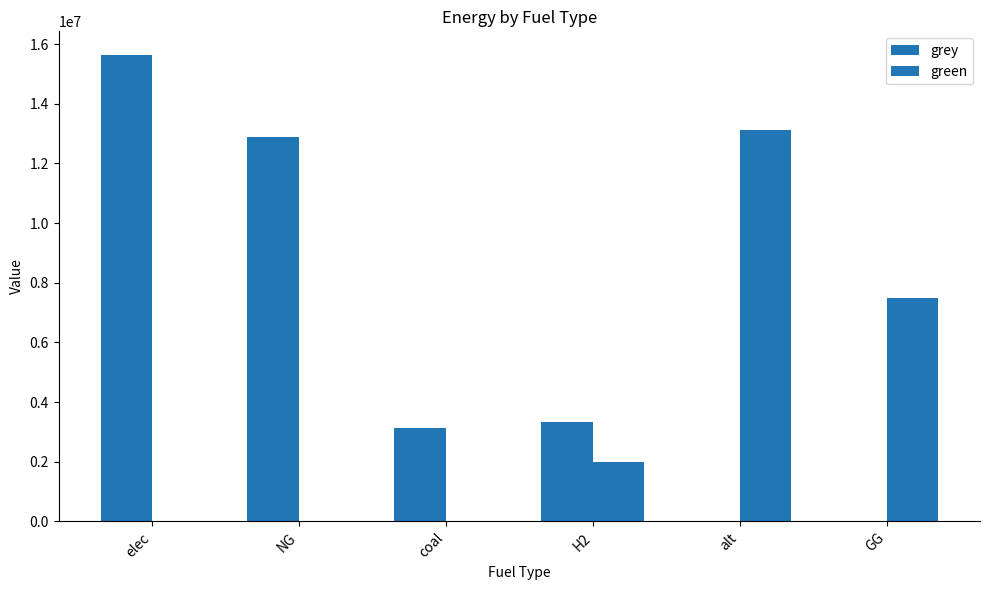

How many groups of bars are there?

6